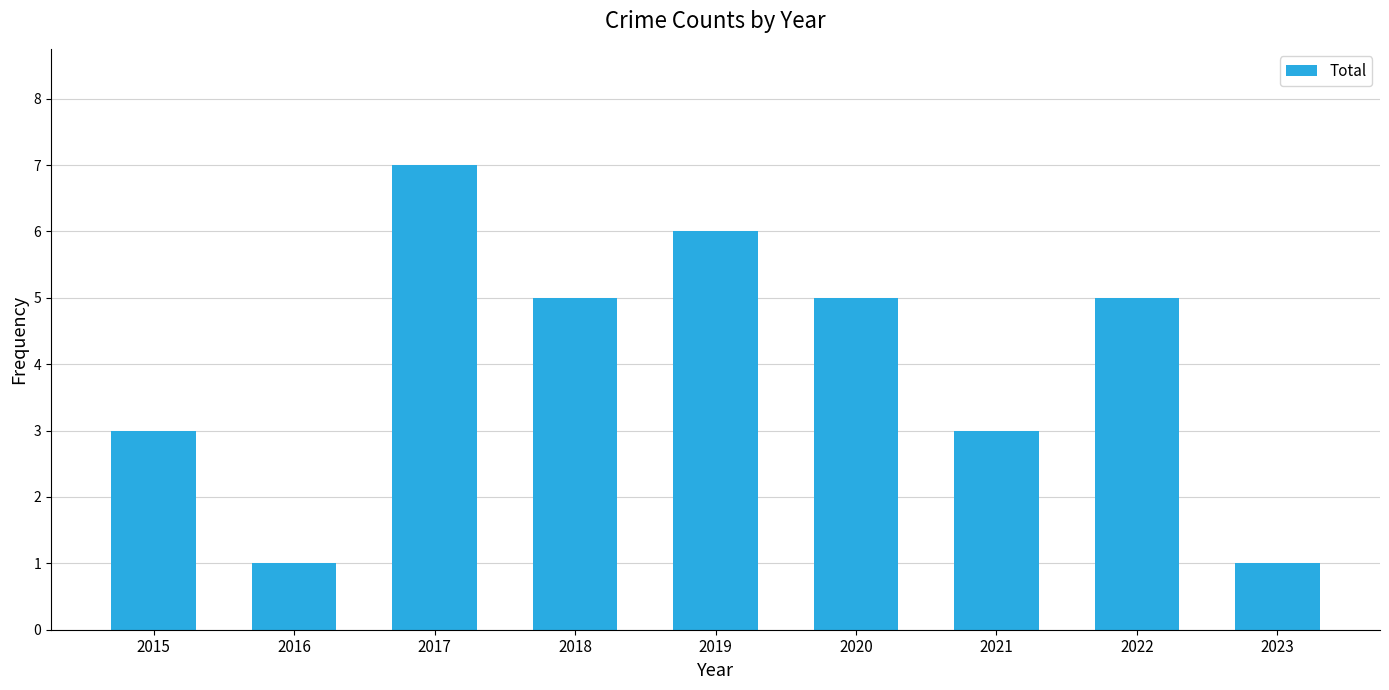

How many values are between 3 and 5?

5